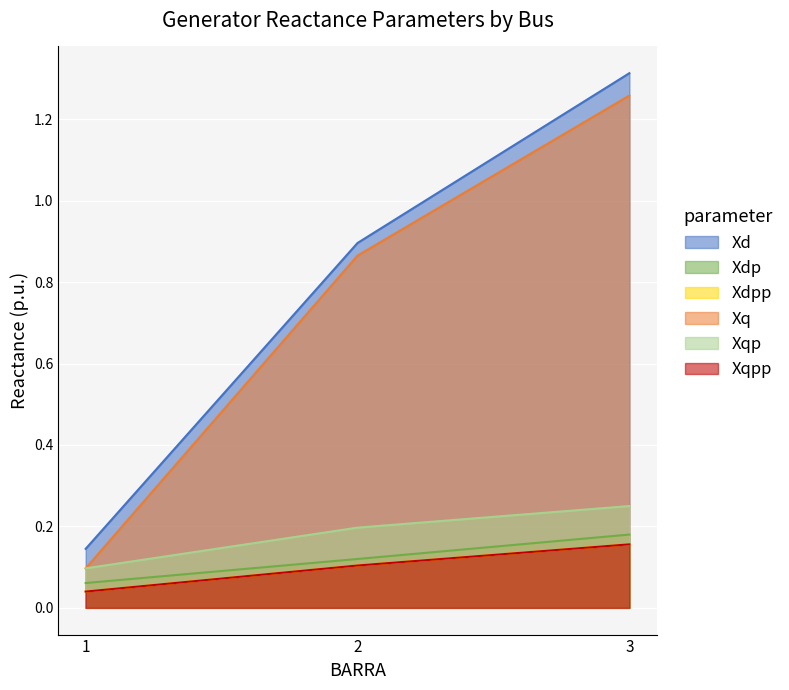

What is the difference between the maximum and minimum values in the Xdp series?

0.1